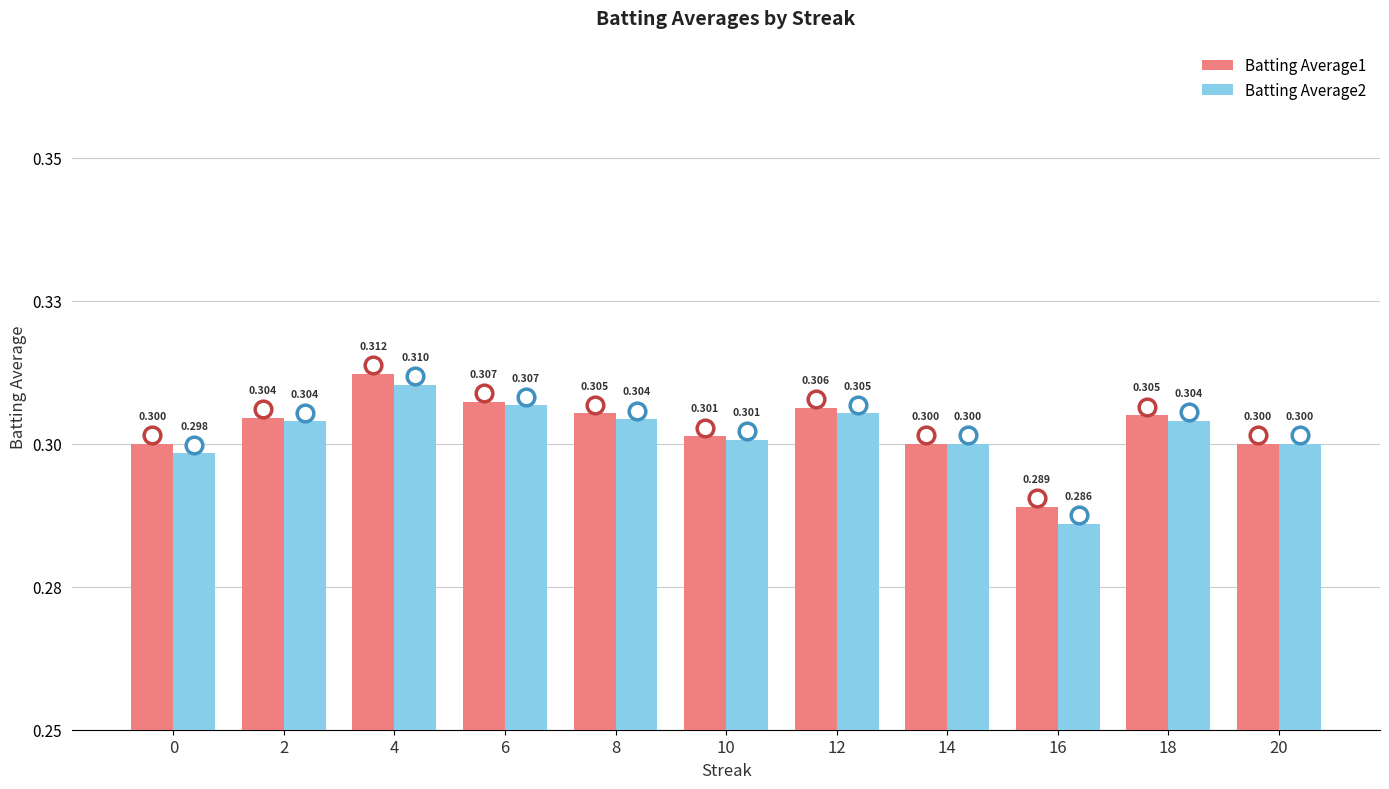

What are all the series names shown in the legend?

Batting Average1, Batting Average2